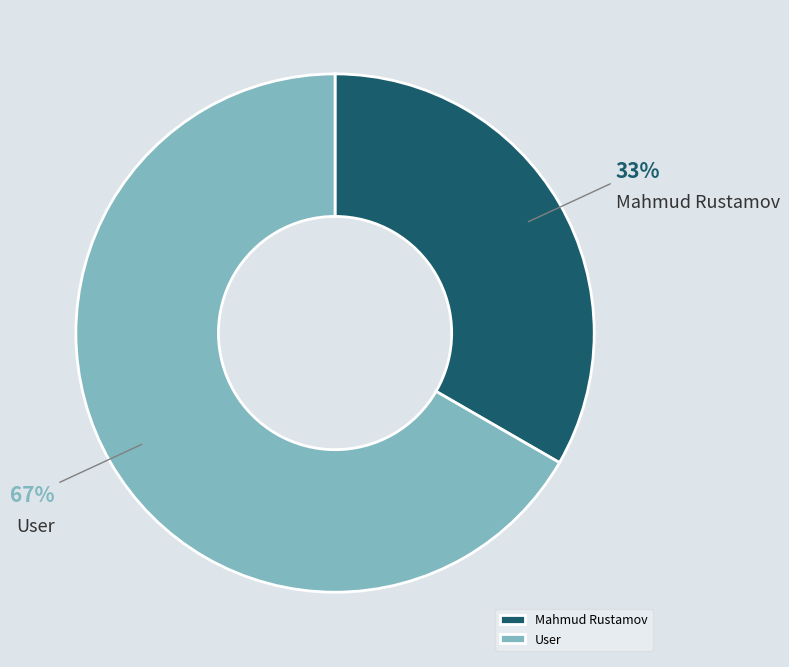

Rank the categories by value from lowest to highest.

Mahmud Rustamov, User